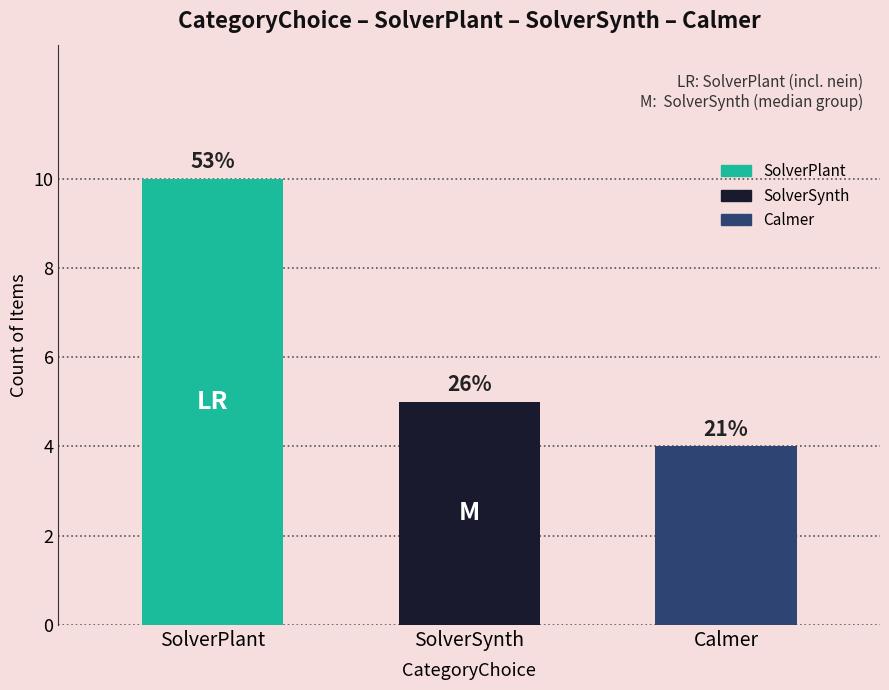

Are the bars horizontal?

No